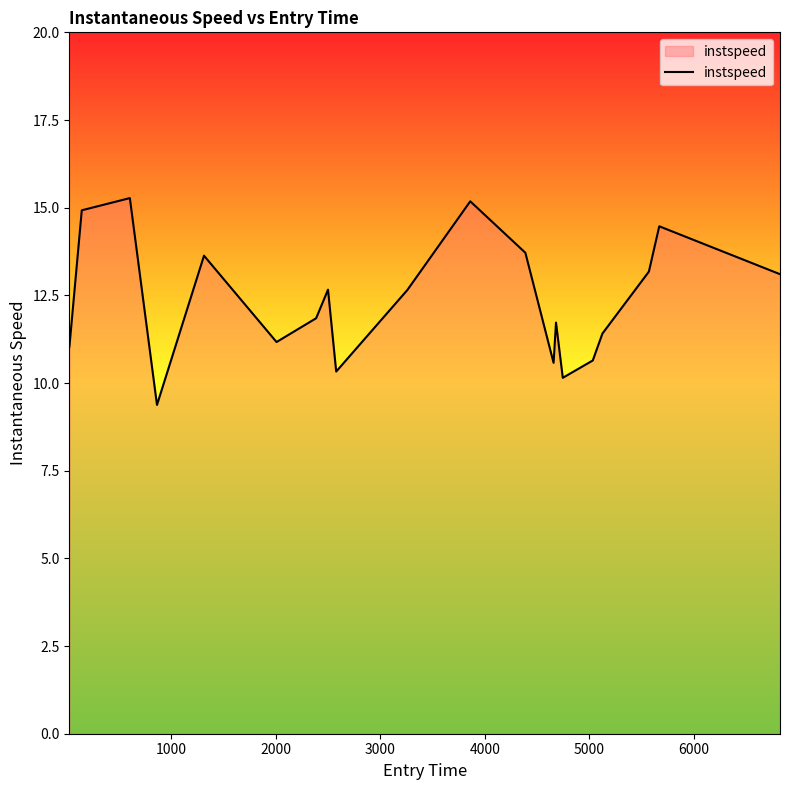

What is the greatest value displayed?

15.3